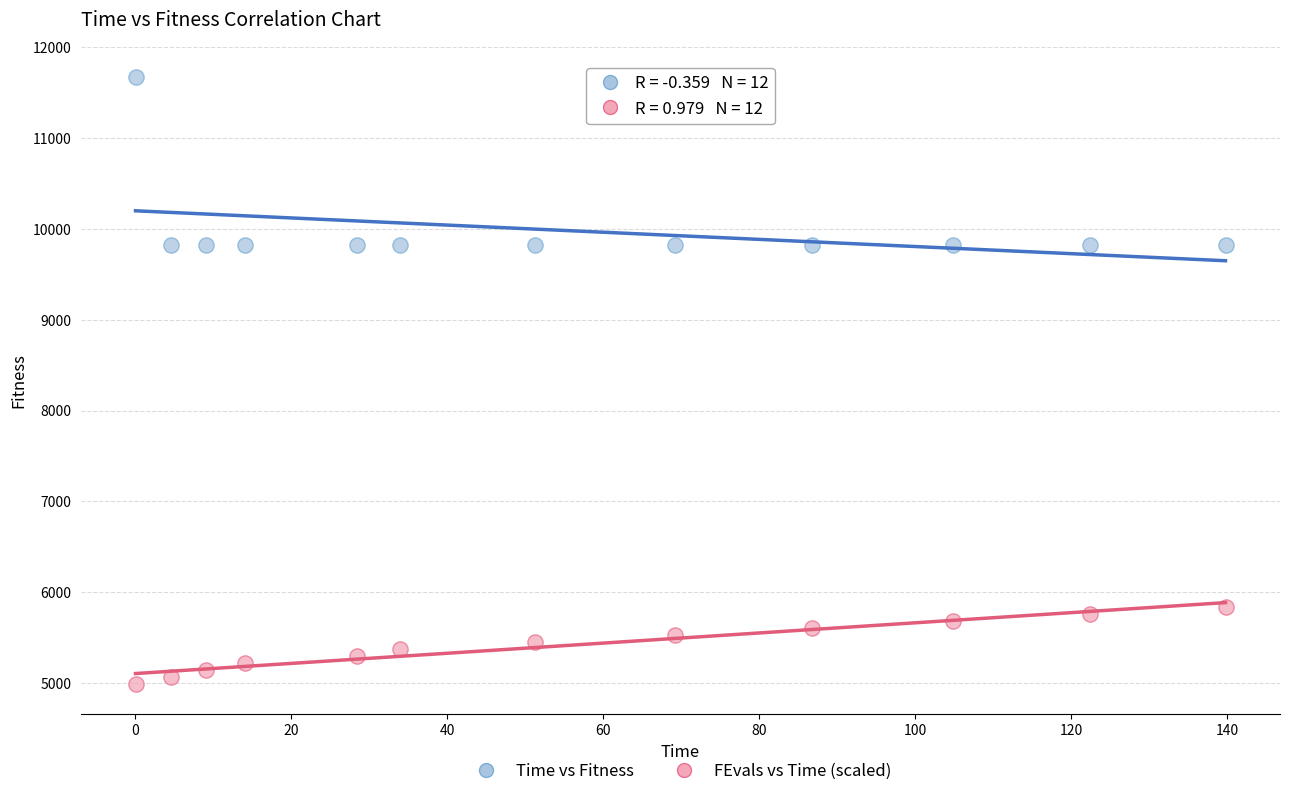

Across all data points, what is the range of Y values (max minus min)?

6683.3